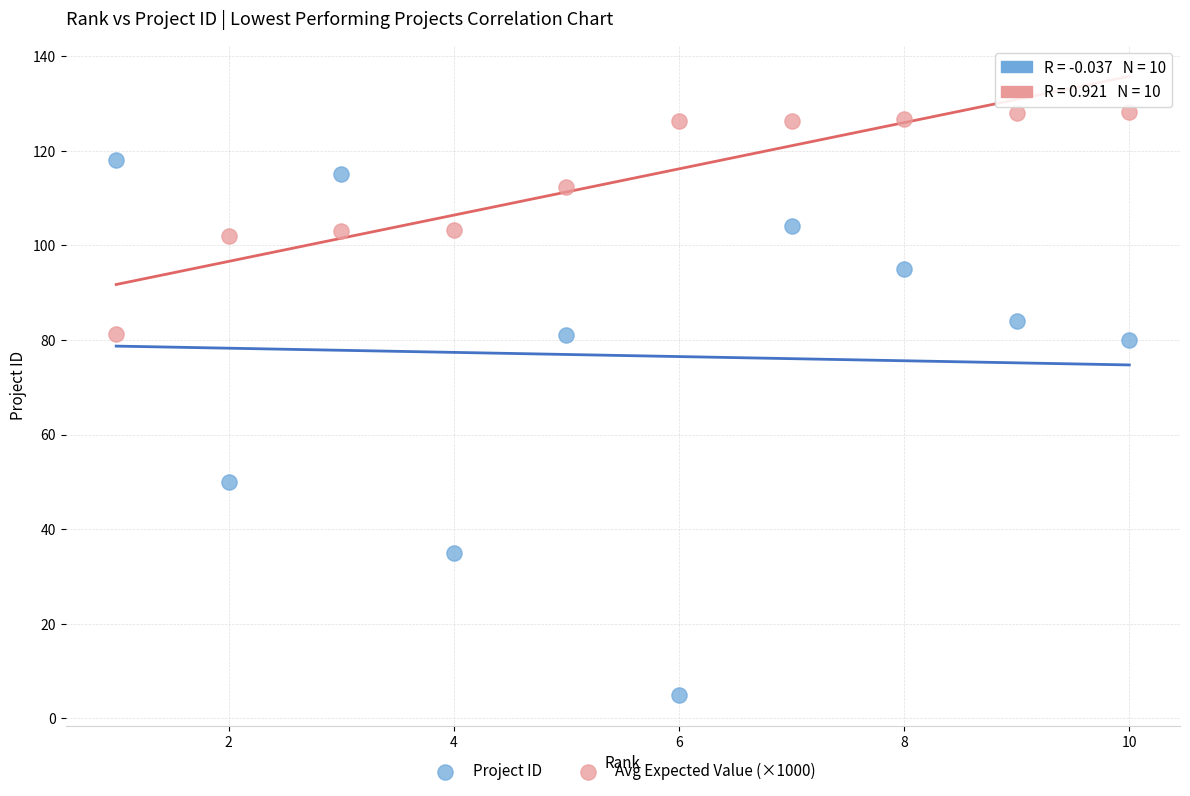

In the Project ID series, what Y value is closest to 61?

50.0